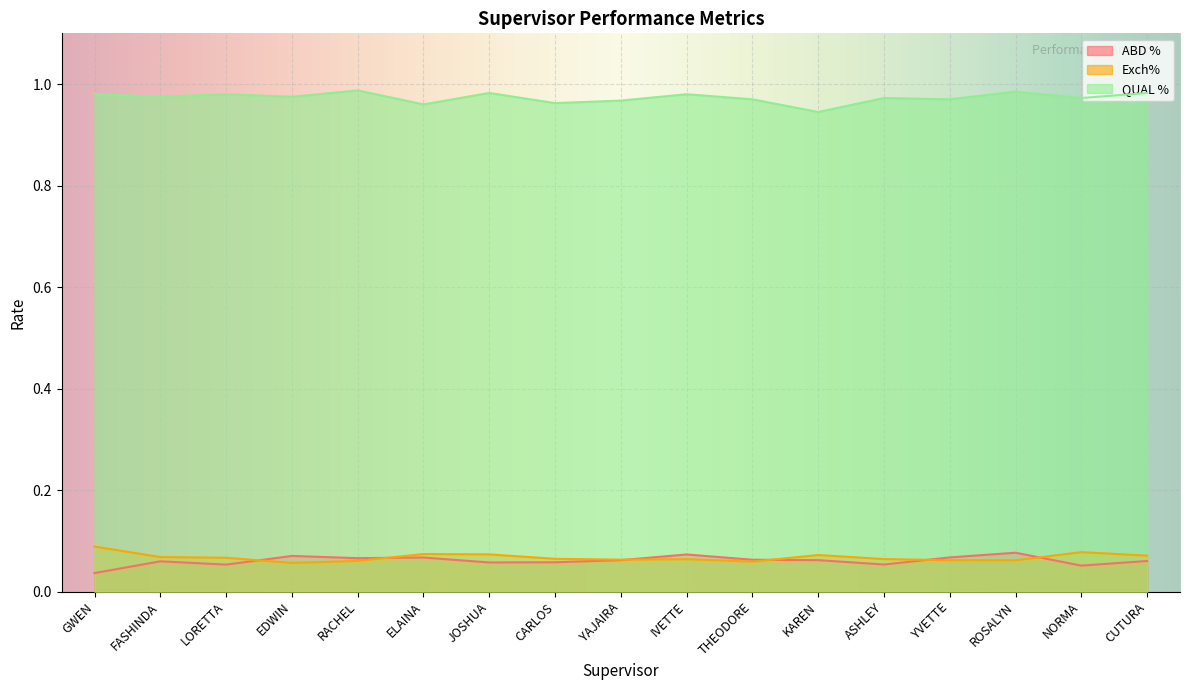

How many interior local valleys does the ABD % series have?

5